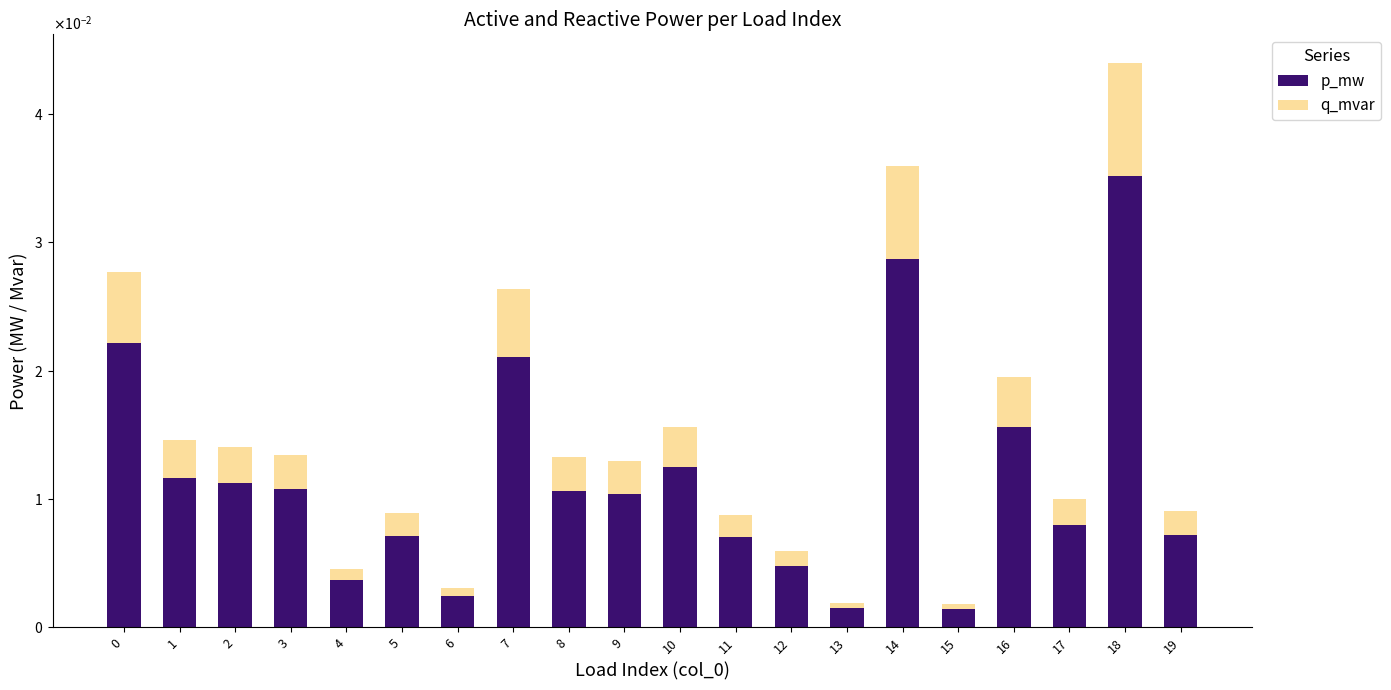

Which has a higher value, 16 or 7?

7